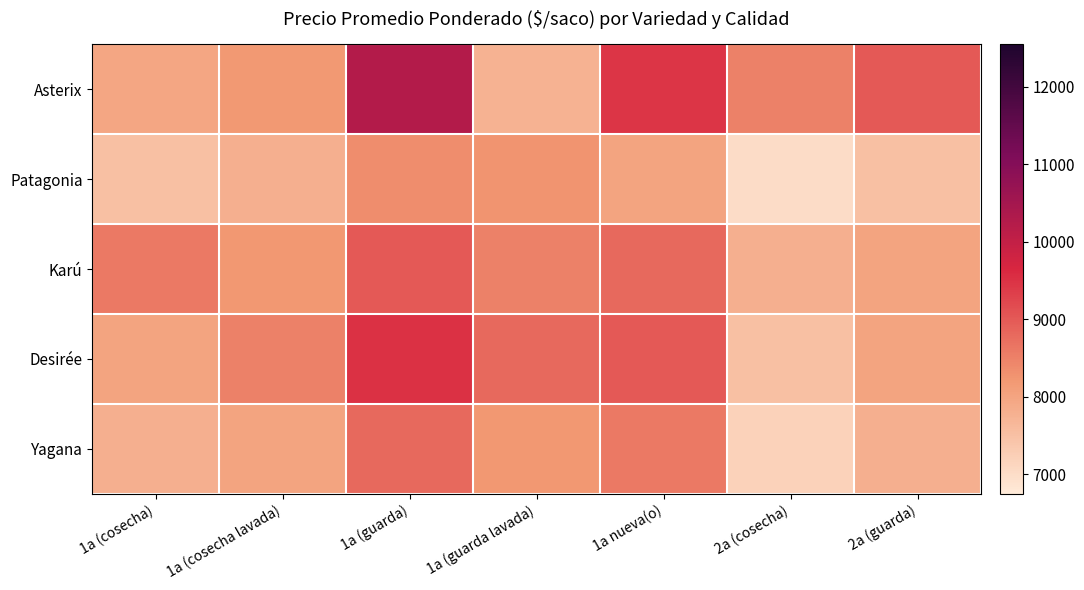

Reading left to right, list all the values displayed in this chart.

Asterix: 1a (cosecha)=7964	1a (cosecha lavada)=8178	1a (guarda)=10250	1a (guarda lavada)=7750	1a nueva(o)=9452	2a (cosecha)=8500	2a (guarda)=9000
Patagonia: 1a (cosecha)=7500	1a (cosecha lavada)=7800	1a (guarda)=8351	1a (guarda lavada)=8250	1a nueva(o)=8000	2a (cosecha)=7000	2a (guarda)=7500
Karú: 1a (cosecha)=8600	1a (cosecha lavada)=8200	1a (guarda)=9000	1a (guarda lavada)=8500	1a nueva(o)=8800	2a (cosecha)=7800	2a (guarda)=8000
Desirée: 1a (cosecha)=8000	1a (cosecha lavada)=8500	1a (guarda)=9500	1a (guarda lavada)=8800	1a nueva(o)=9000	2a (cosecha)=7500	2a (guarda)=8000
Yagana: 1a (cosecha)=7800	1a (cosecha lavada)=8000	1a (guarda)=8800	1a (guarda lavada)=8200	1a nueva(o)=8600	2a (cosecha)=7200	2a (guarda)=7800